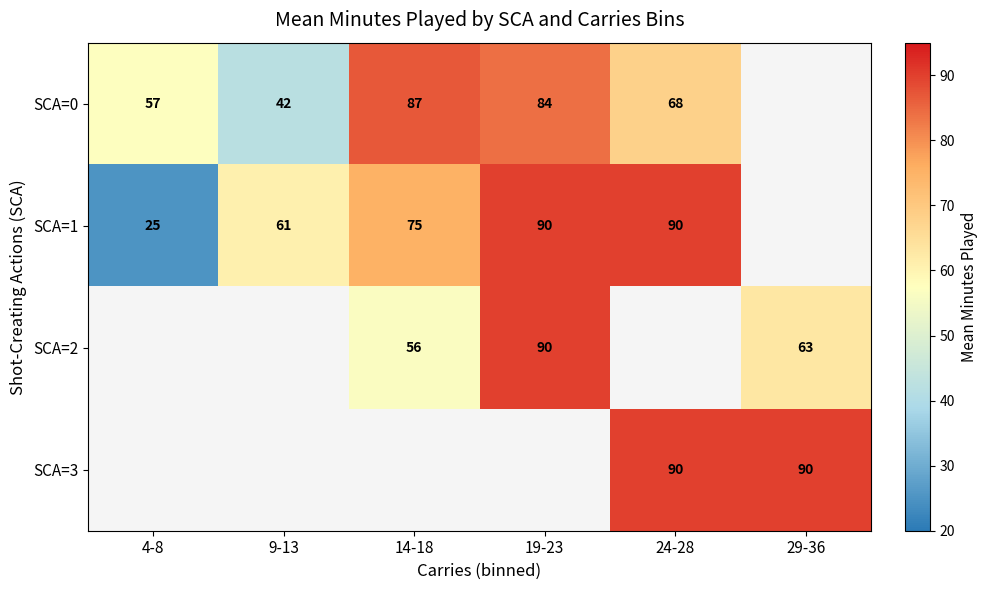

What is the minimum value shown in the chart?

25.0